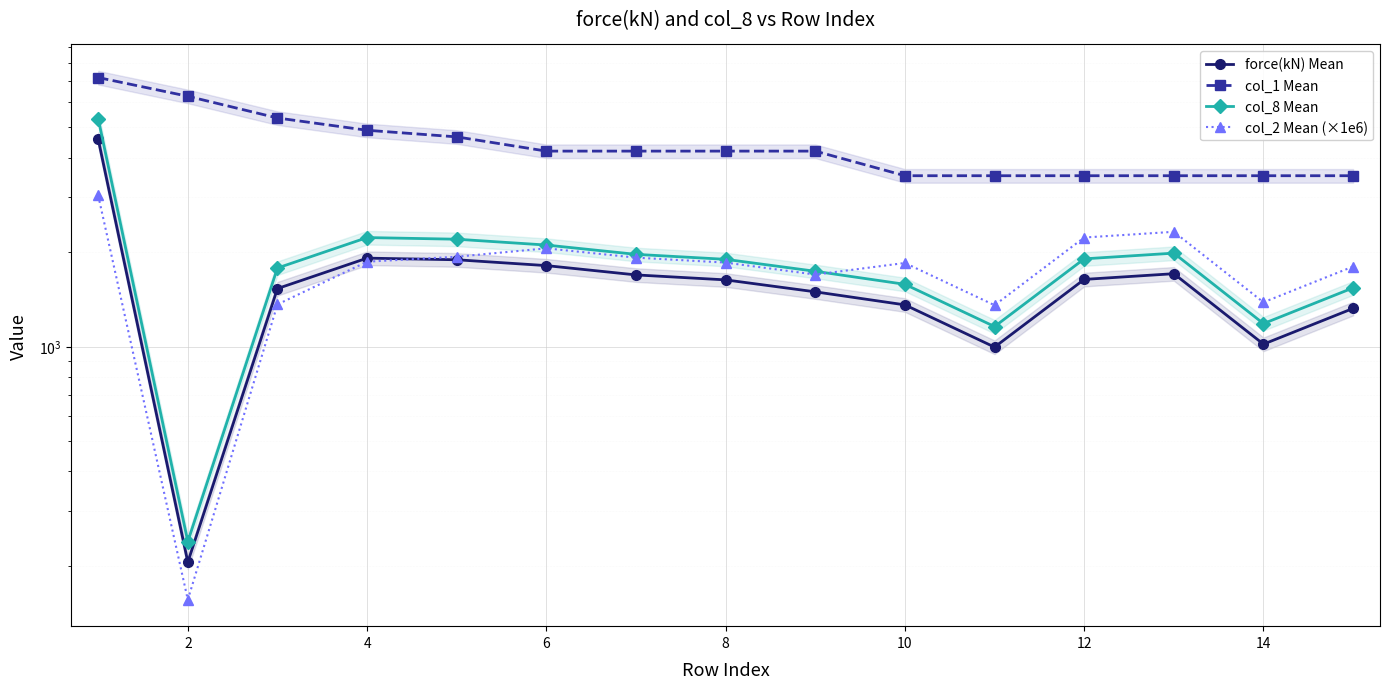

How many data points in col_8 Mean are above 1896?

8